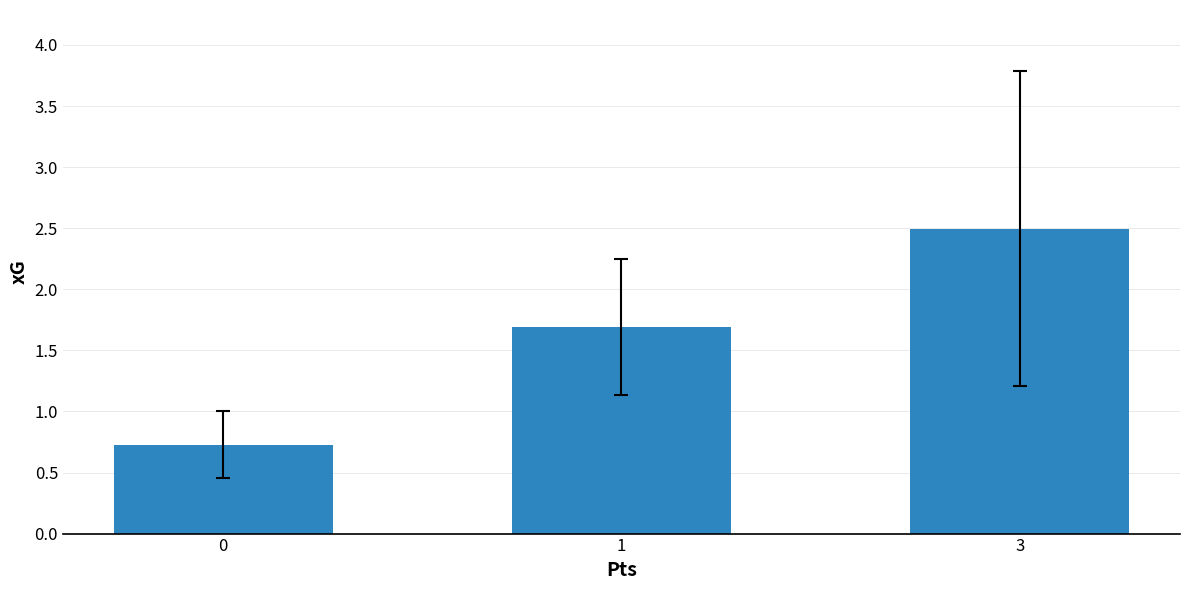

True or false: the data shows 0.7 at 0.

True